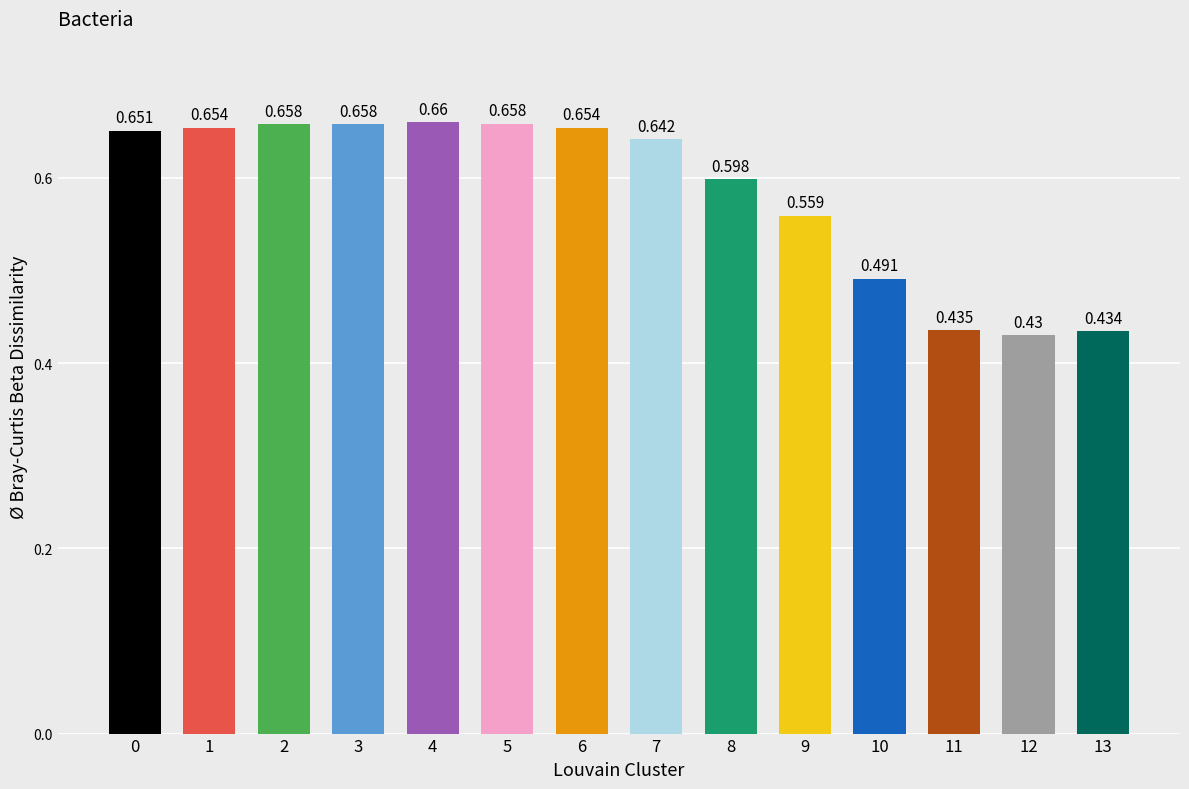

How many bars are there in total?

14